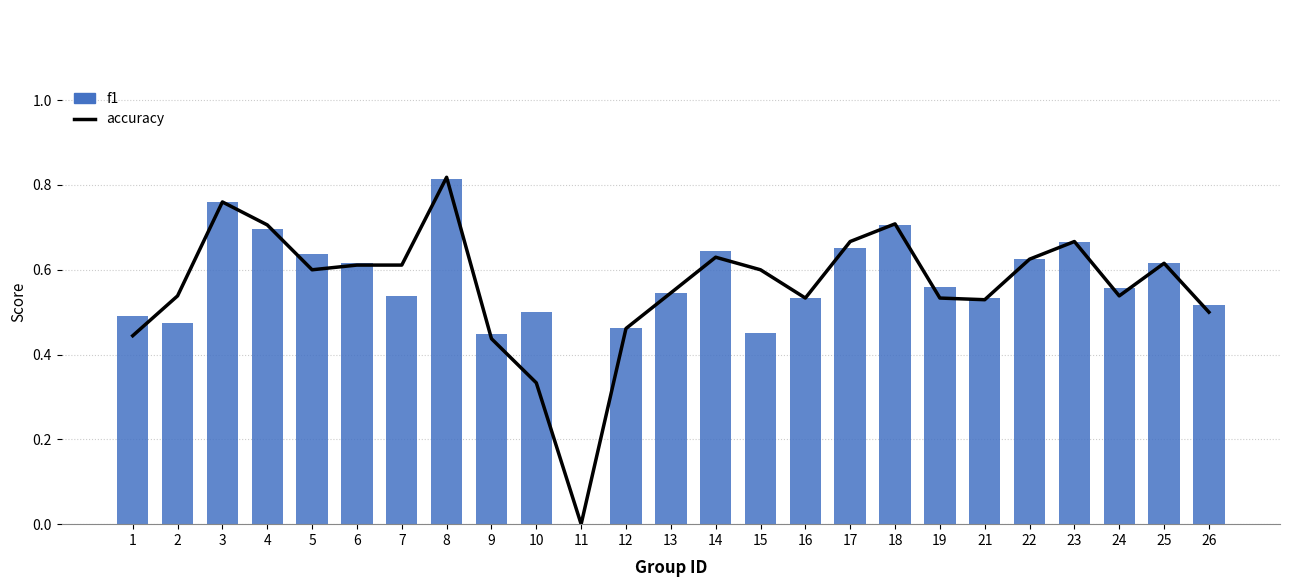

List the series in order of their overall mean, highest first.

f1, accuracy